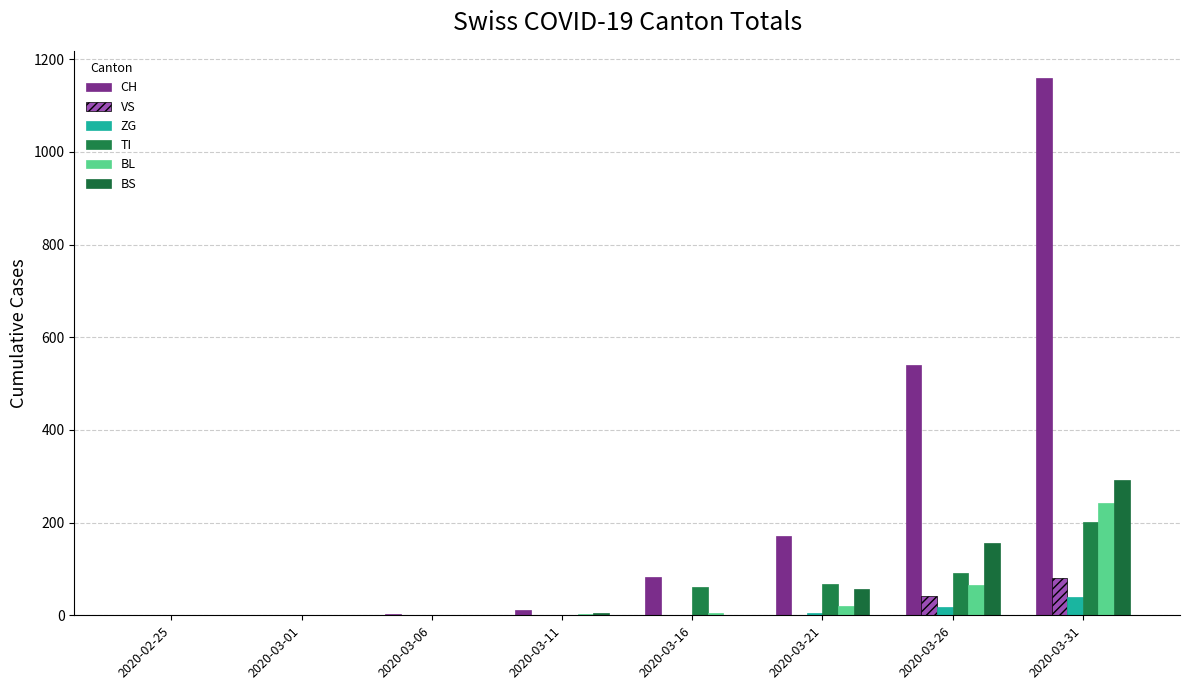

What is the difference between the maximum and second lowest values in the BS series?

292